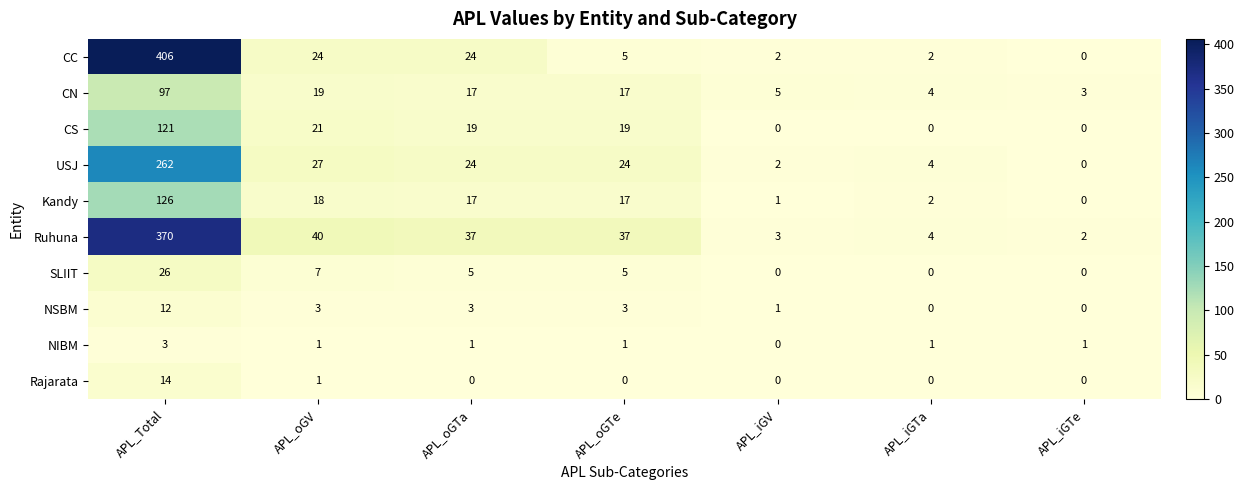

The value of CN at APL_iGTa is 4. True or false?

True